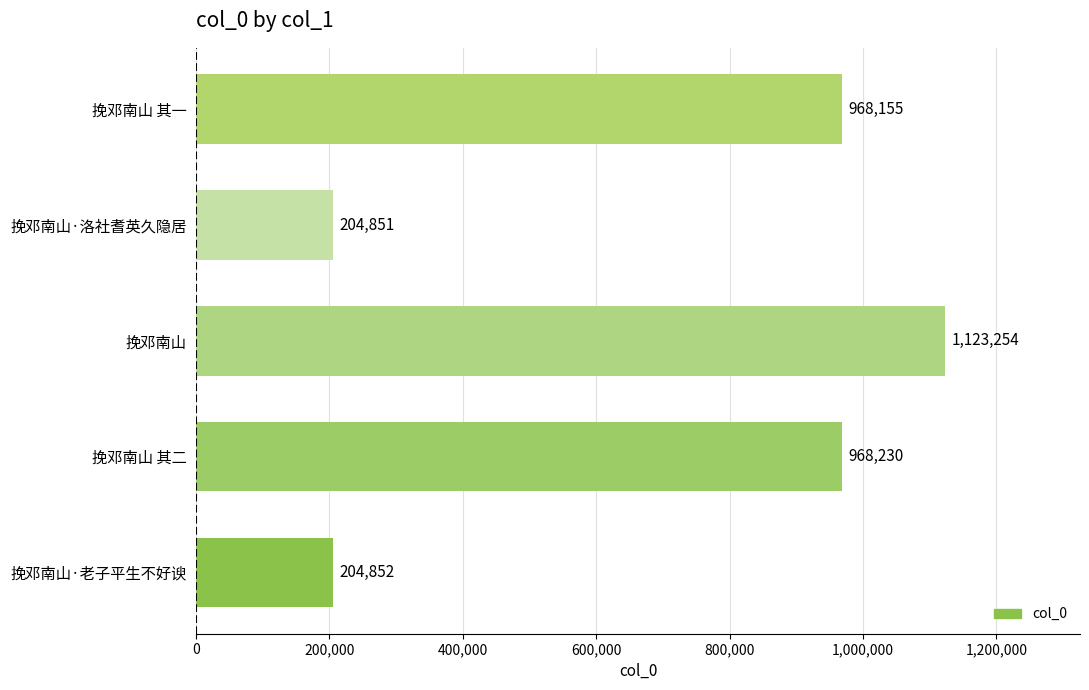

How many values are below 968155?

2